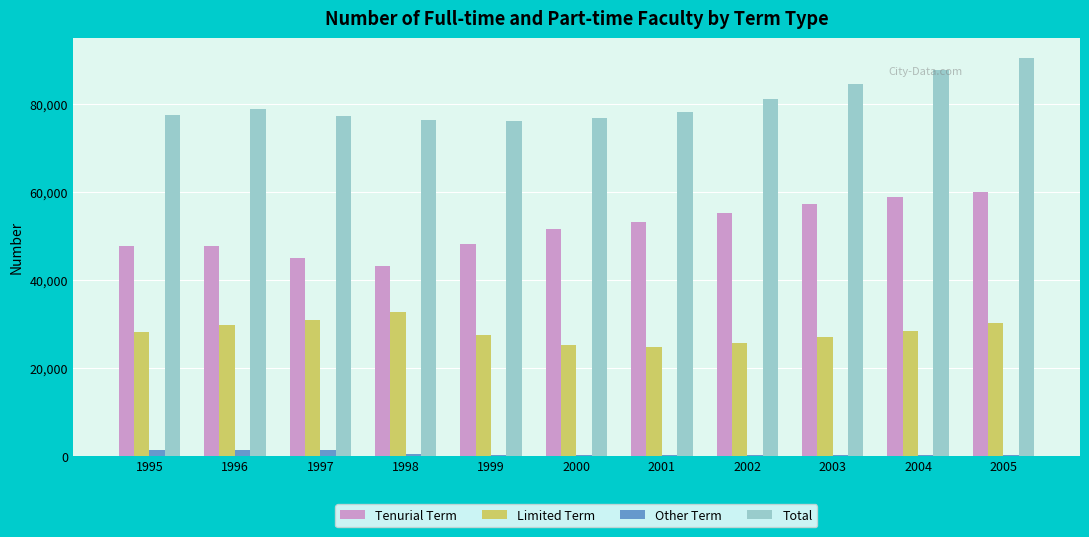

What is the total value across all series at 1999?

152074